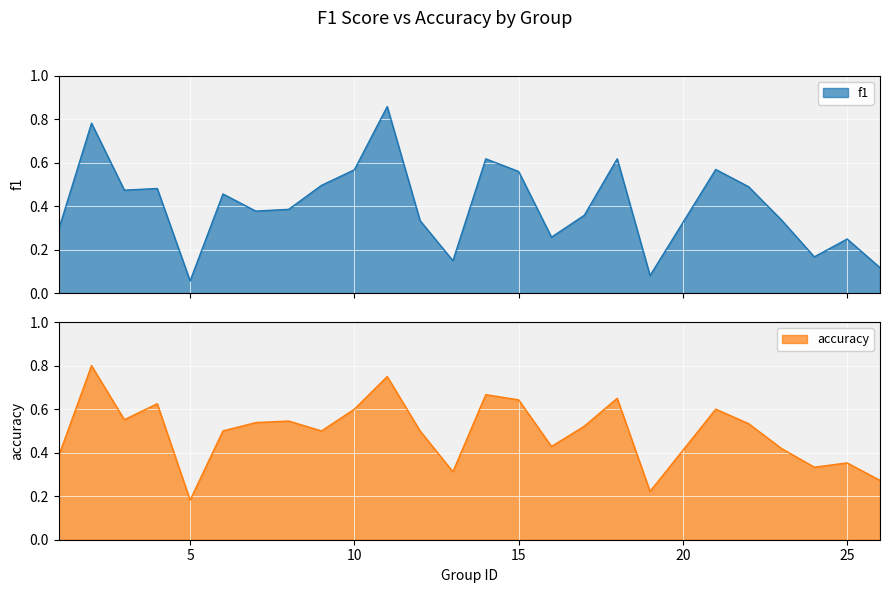

Does the chart display data point markers on the line(s)?

No